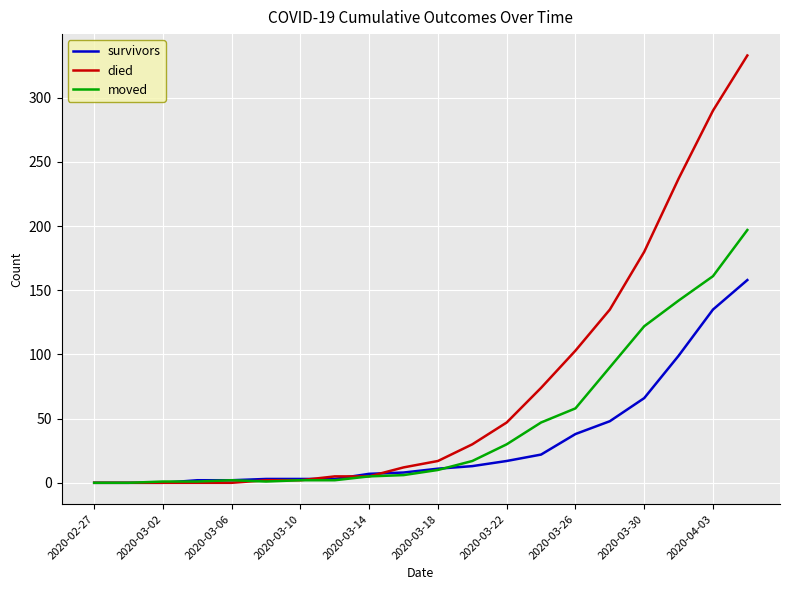

Rank the series by their average value, from lowest to highest.

survivors, moved, died